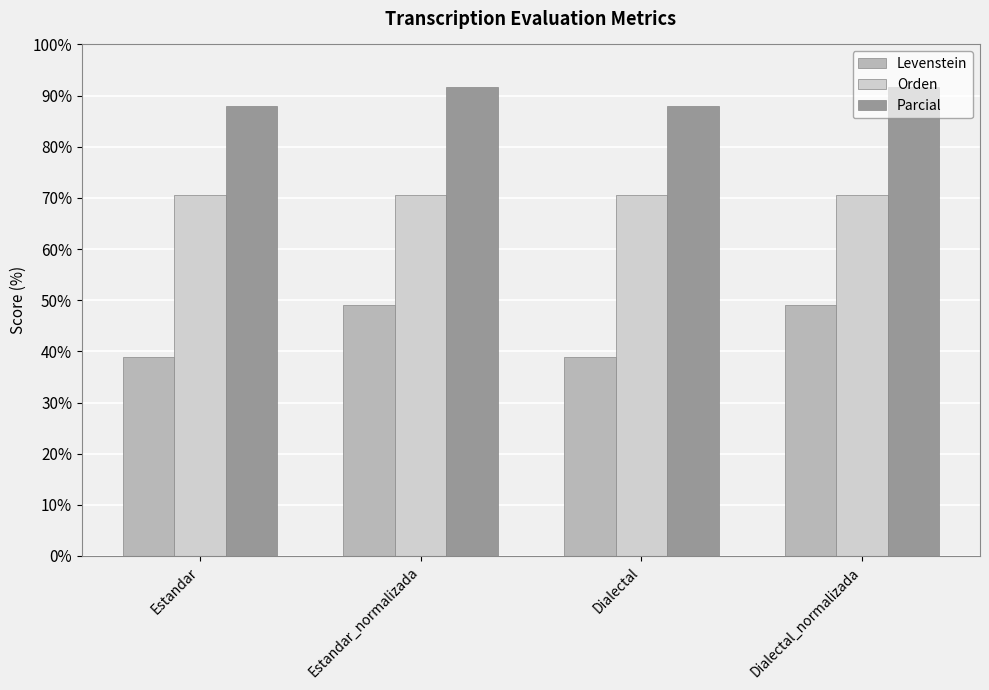

What is the label of the 3rd bar from the right?

Estandar_normalizada